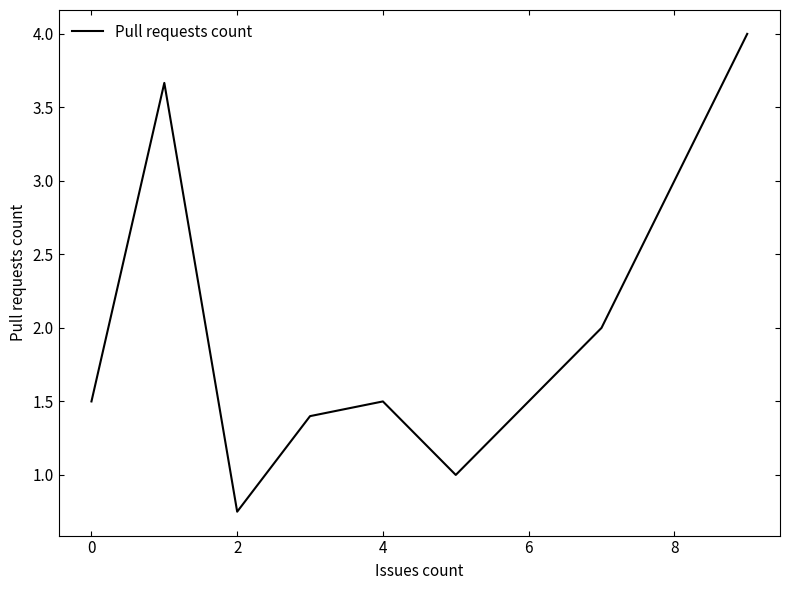

What is the maximum value shown in the chart?

4.0